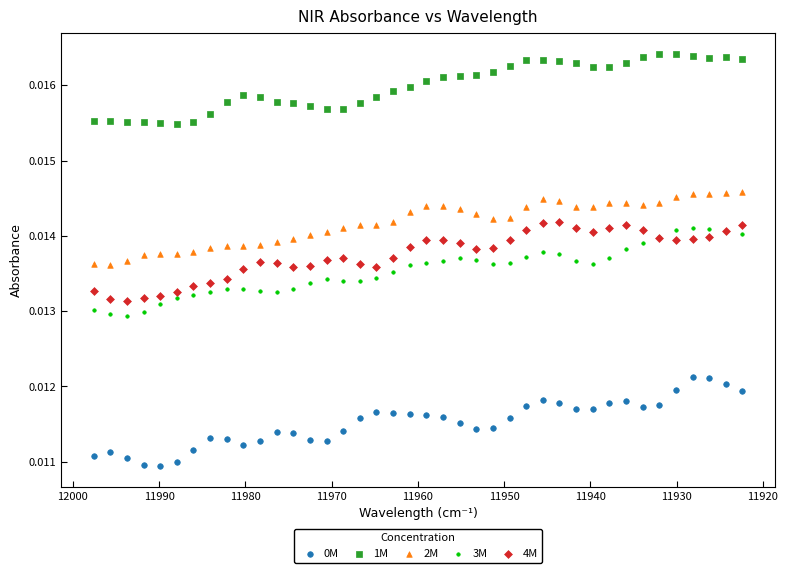

Which series contains the highest Y value?

1M